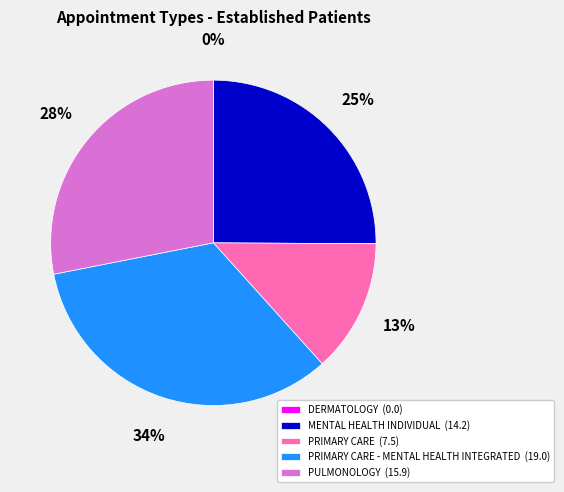

What is the largest slice in the pie chart?

PRIMARY CARE - MENTAL HEALTH INTEGRATED (19.0)